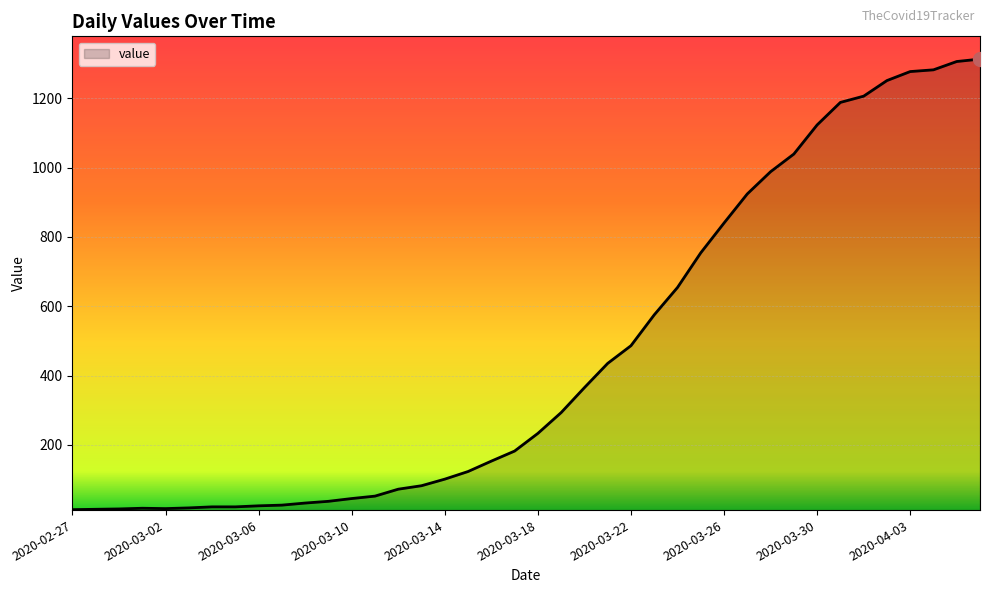

What is the difference between the maximum and minimum values?

1300